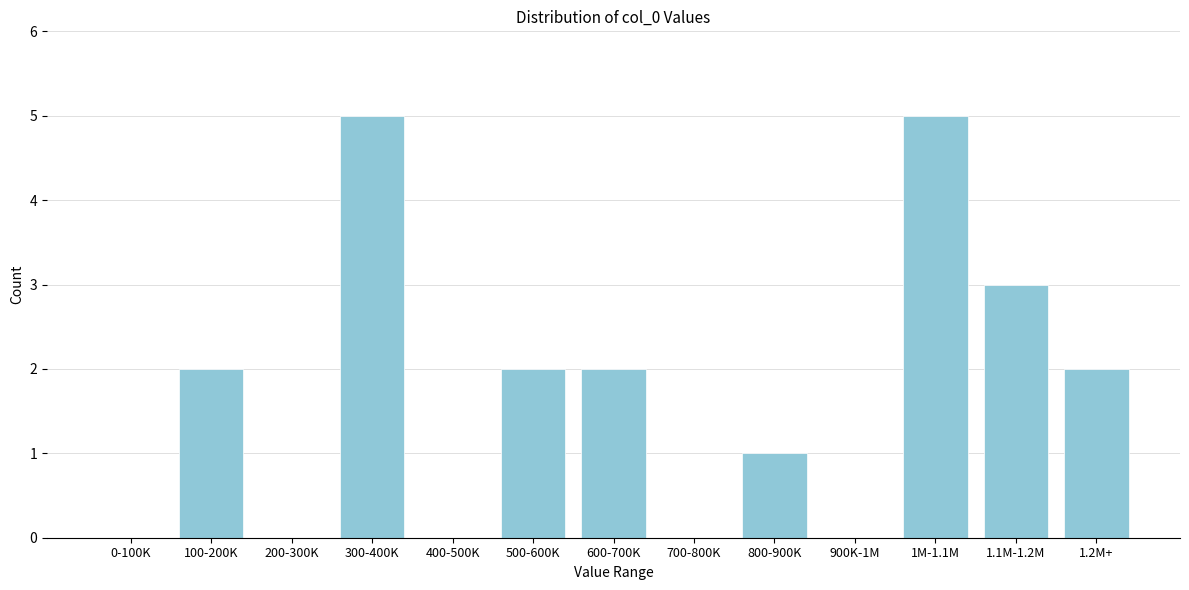

Reading left to right, transcribe all the data shown in this chart.

0-100K=0	100-200K=2	200-300K=0	300-400K=5	400-500K=0	500-600K=2	600-700K=2	700-800K=0	800-900K=1	900K-1M=0	1M-1.1M=5	1.1M-1.2M=3	1.2M+=2